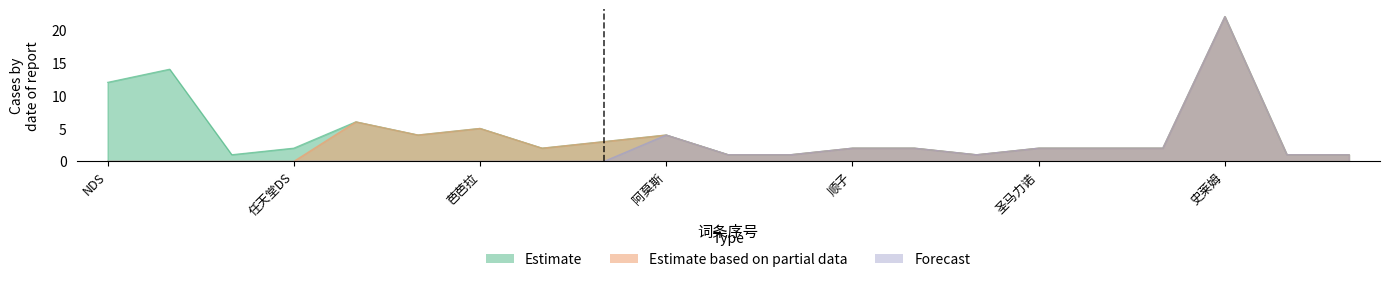

Is the value of Estimate at 史莱姆 greater than the value of Forecast at 任天堂DS?

Yes